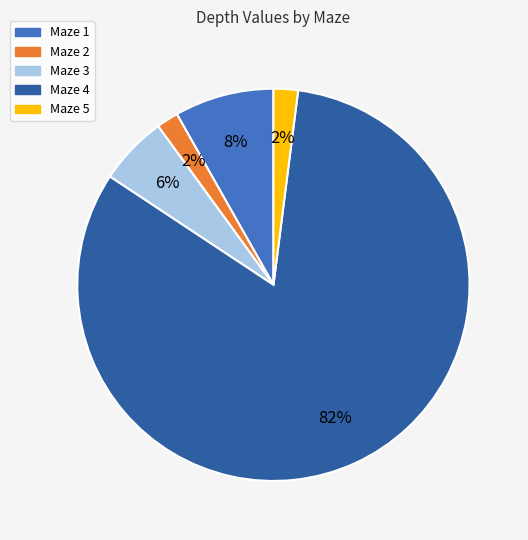

To the nearest percent, what is the difference between the largest and smallest slice percentages?

80%